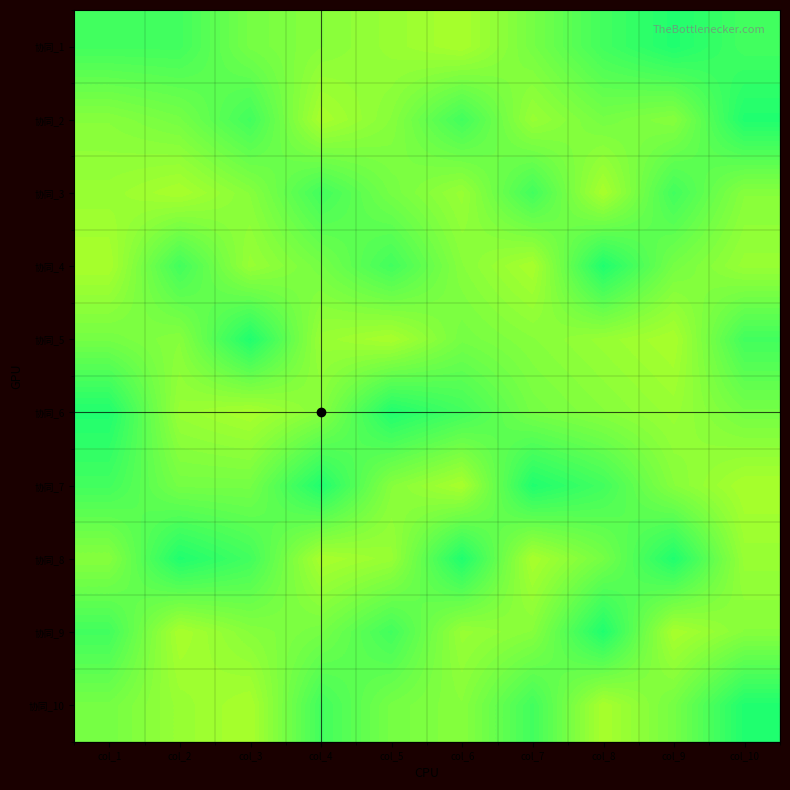

Reading left to right, transcribe all the data shown in this chart.

协同_1: col_1=0.2	col_2=0.2	col_3=0.2	col_4=0.2	col_5=0.2	col_6=0.2	col_7=0.2	col_8=0.2	col_9=0.2	col_10=0.2
协同_2: col_1=0.2	col_2=0.2	col_3=0.2	col_4=0.2	col_5=0.2	col_6=0.2	col_7=0.2	col_8=0.2	col_9=0.2	col_10=0.2
协同_3: col_1=0.2	col_2=0.2	col_3=0.2	col_4=0.2	col_5=0.2	col_6=0.2	col_7=0.2	col_8=0.2	col_9=0.2	col_10=0.2
协同_4: col_1=0.2	col_2=0.2	col_3=0.2	col_4=0.2	col_5=0.2	col_6=0.2	col_7=0.2	col_8=0.2	col_9=0.2	col_10=0.2
协同_5: col_1=0.2	col_2=0.2	col_3=0.2	col_4=0.2	col_5=0.2	col_6=0.2	col_7=0.2	col_8=0.2	col_9=0.2	col_10=0.2
协同_6: col_1=0.2	col_2=0.2	col_3=0.2	col_4=0.2	col_5=0.2	col_6=0.2	col_7=0.2	col_8=0.2	col_9=0.2	col_10=0.2
协同_7: col_1=0.2	col_2=0.2	col_3=0.2	col_4=0.2	col_5=0.2	col_6=0.2	col_7=0.2	col_8=0.2	col_9=0.2	col_10=0.2
协同_8: col_1=0.2	col_2=0.2	col_3=0.2	col_4=0.2	col_5=0.2	col_6=0.2	col_7=0.2	col_8=0.2	col_9=0.2	col_10=0.2
协同_9: col_1=0.2	col_2=0.2	col_3=0.2	col_4=0.2	col_5=0.2	col_6=0.2	col_7=0.2	col_8=0.2	col_9=0.2	col_10=0.2
协同_10: col_1=0.2	col_2=0.2	col_3=0.2	col_4=0.2	col_5=0.2	col_6=0.2	col_7=0.2	col_8=0.2	col_9=0.2	col_10=0.2